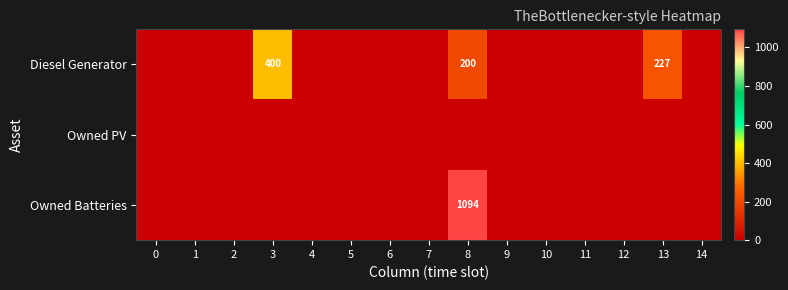

True or false: Owned Batteries has a value of 0 at 12.

True